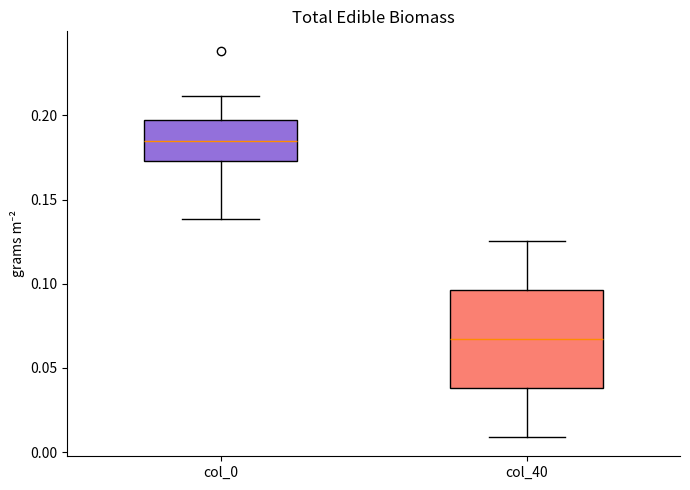

Which box has the lowest median line?

col_40